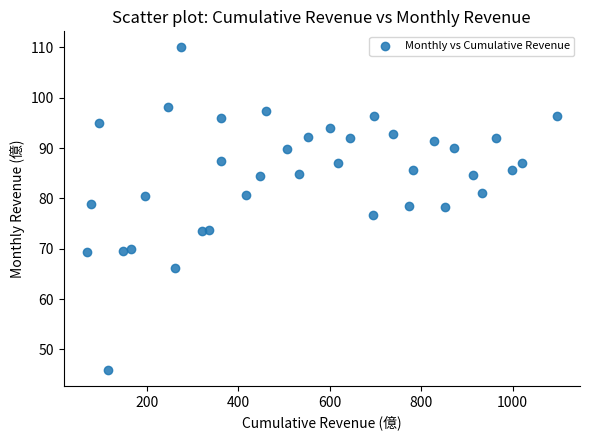

What is the range of X values (max minus min)?

1026.7